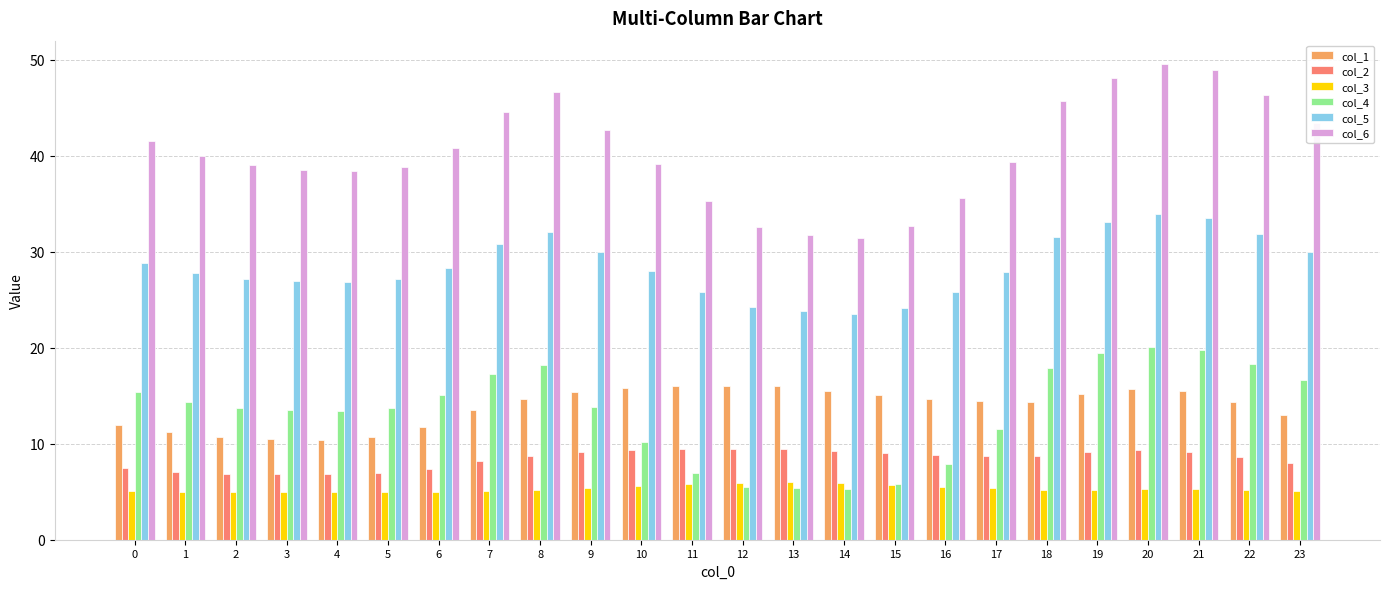

What is the minimum value for col_3?

4.9